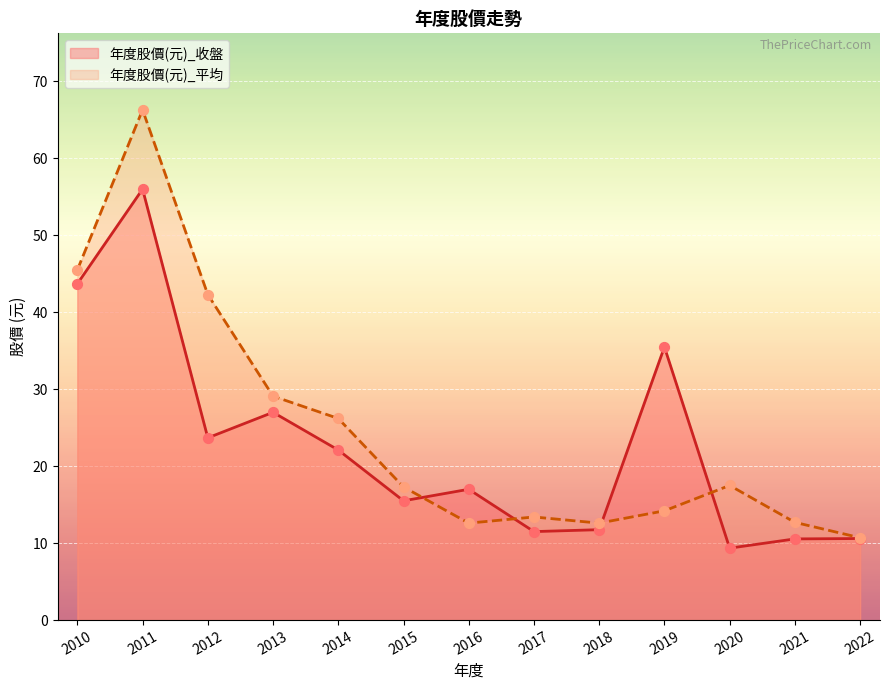

Which series has the largest total across all categories?

年度股價(元)_平均